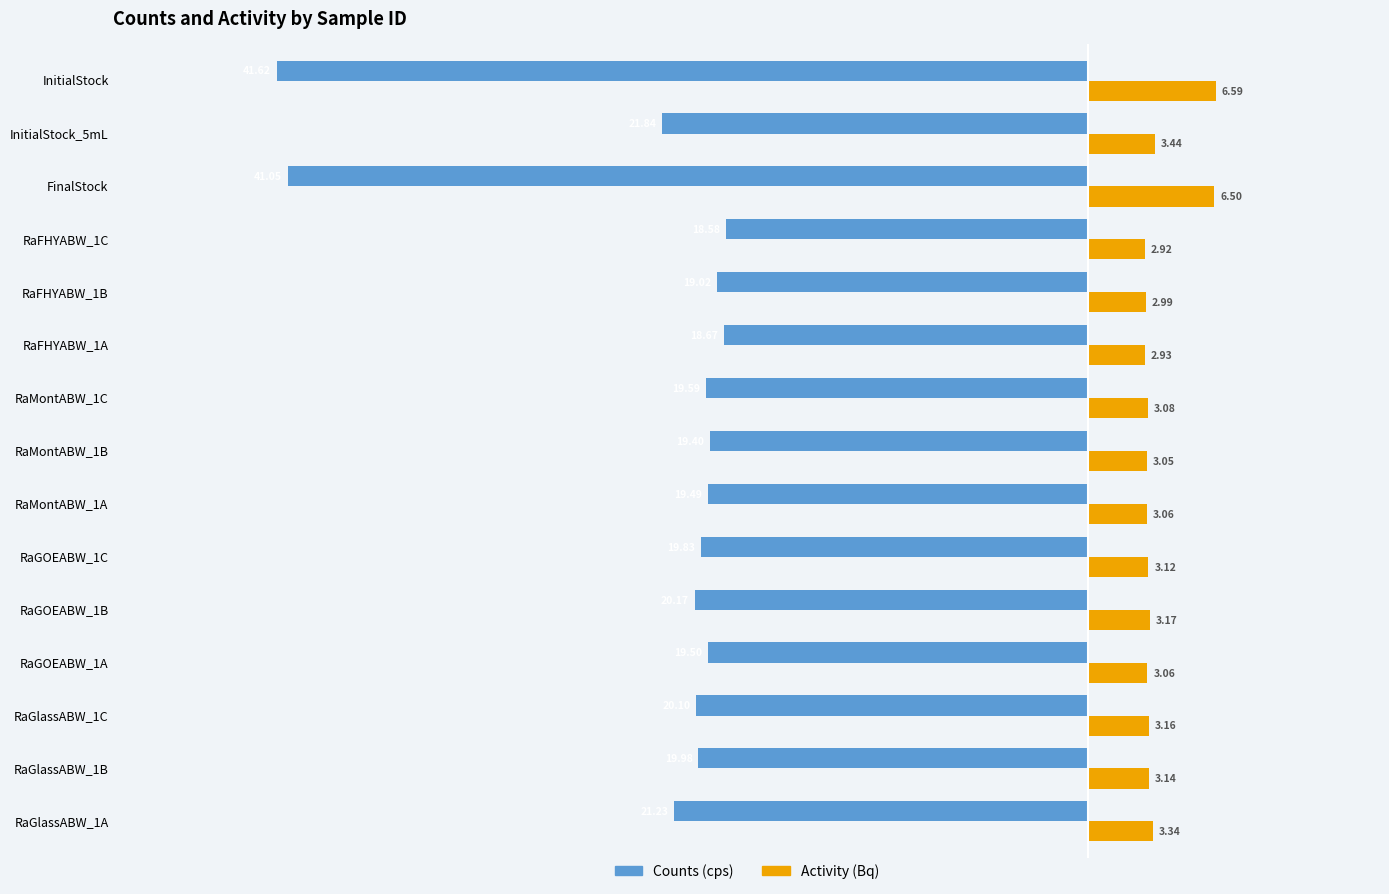

What are all the series names shown in the legend?

Counts (cps), Activity (Bq)